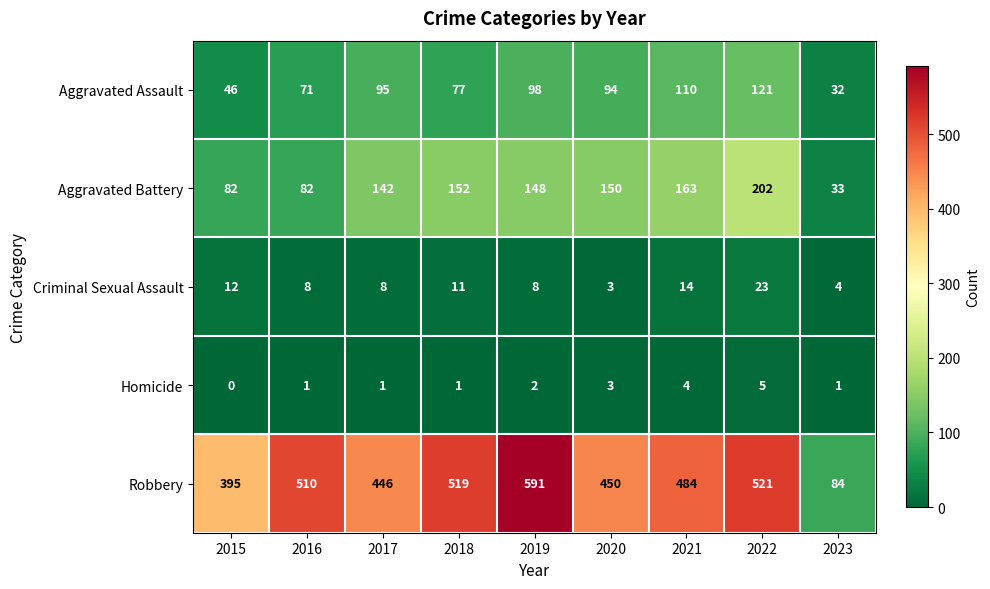

At which category is the sum across all series the highest?

2022